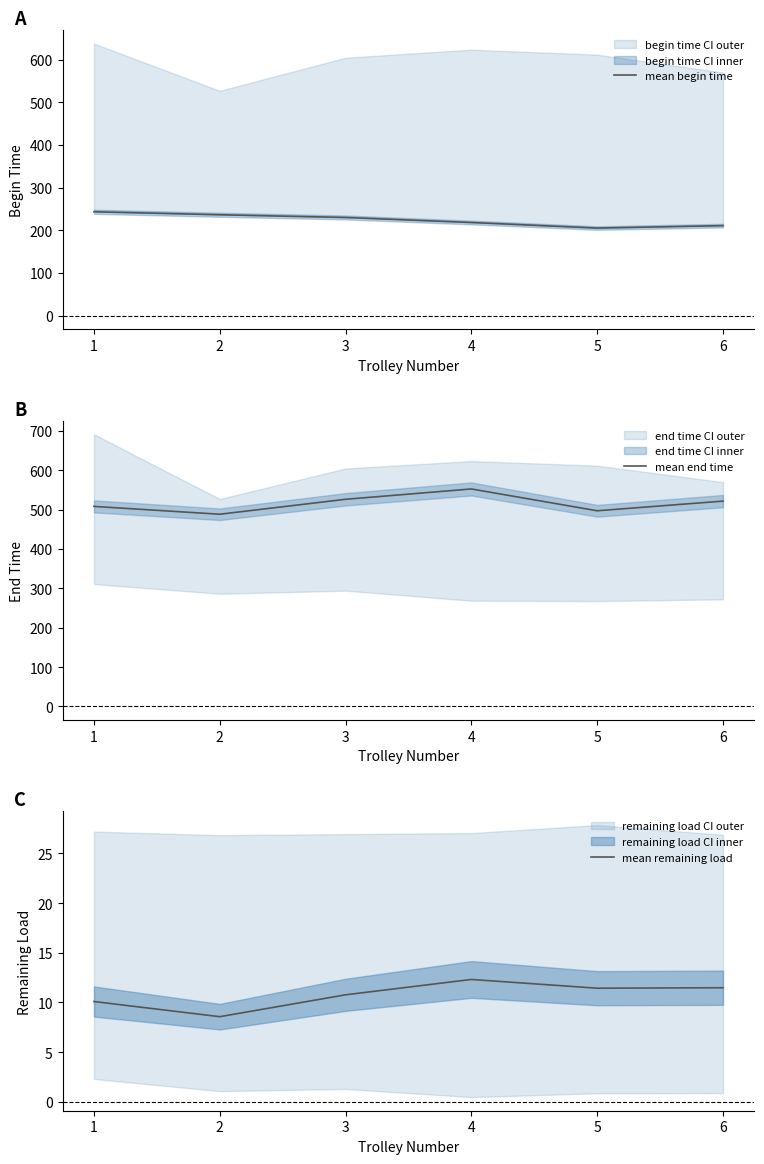

What is the approximate value of mean remaining load at 1?

10.1